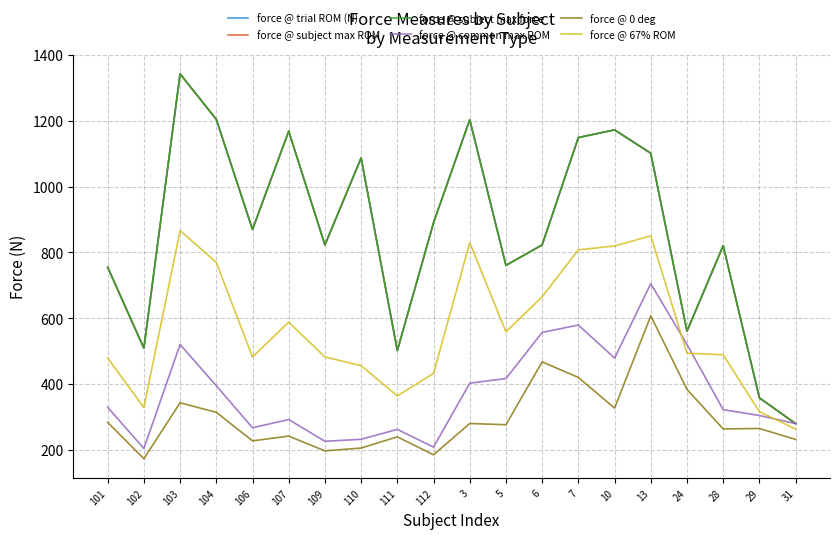

Does the chart have visible grid lines?

Yes